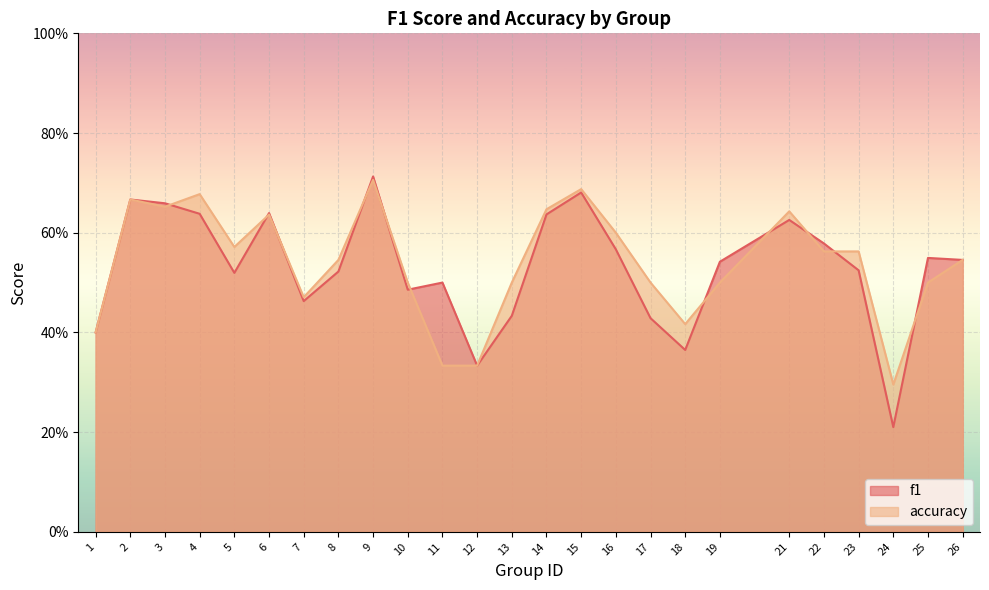

What is the sum of all f1 values?

13.2